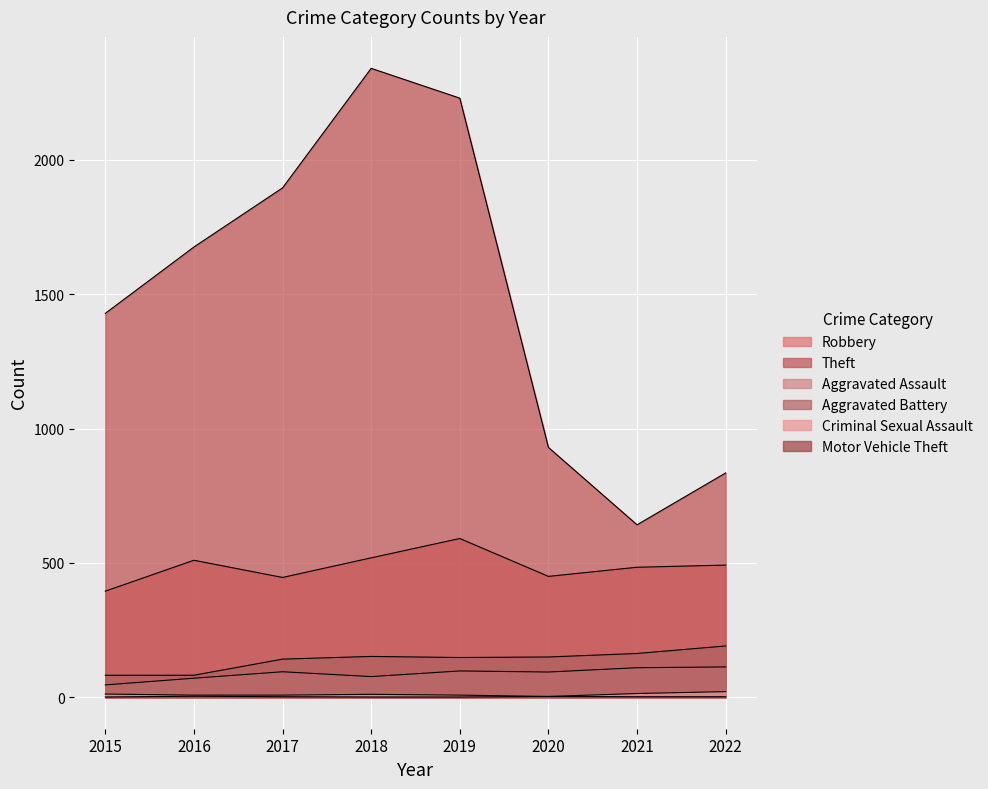

True or false: Criminal Sexual Assault and Robbery cross at least once.

False